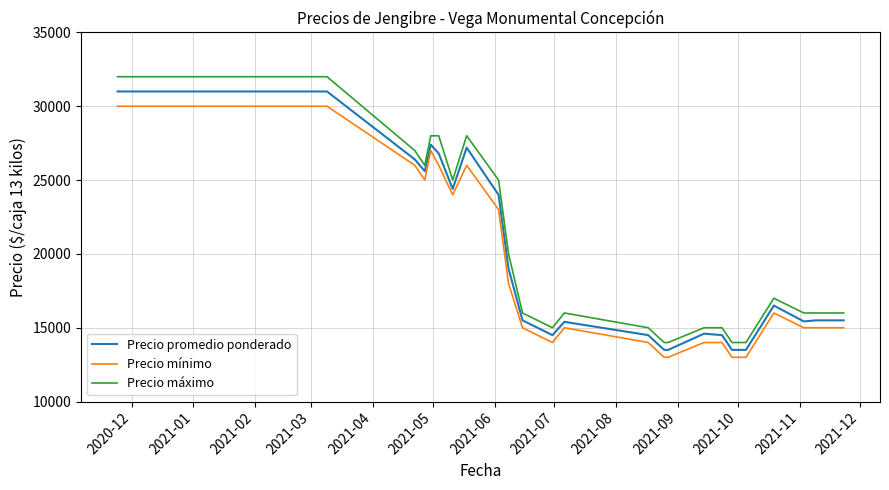

What is the difference between the maximum and minimum values in the Precio mínimo series?

17000